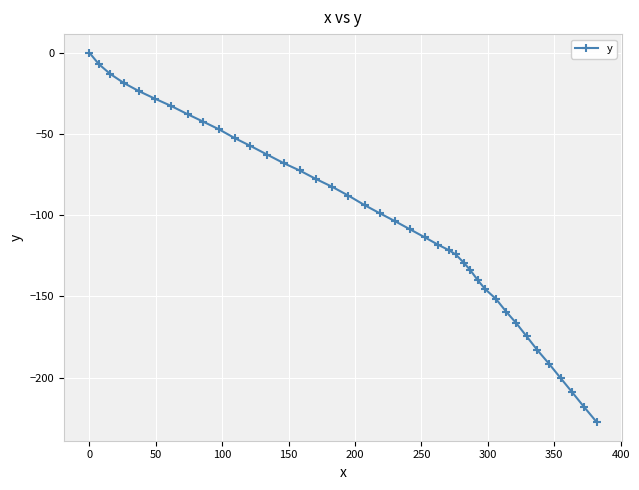

What is the smallest value displayed?

-227.4